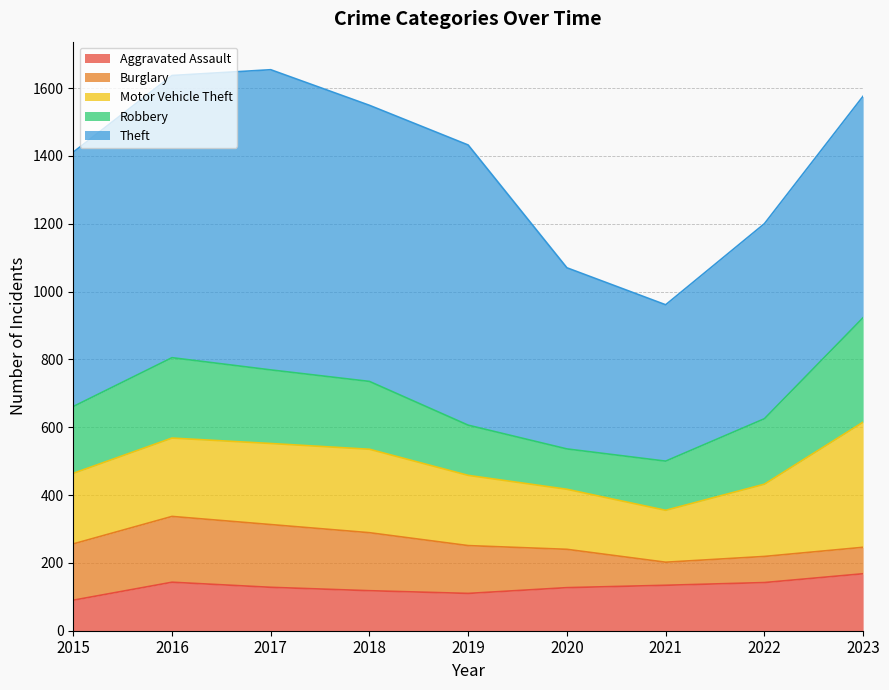

At which label does Theft first exceed 750?

2016